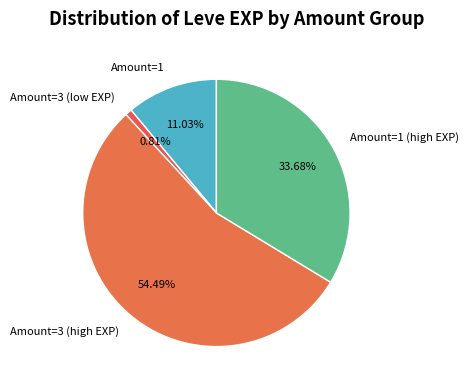

Between Amount=3 (low EXP) and Amount=3 (high EXP), which is larger?

Amount=3 (high EXP)